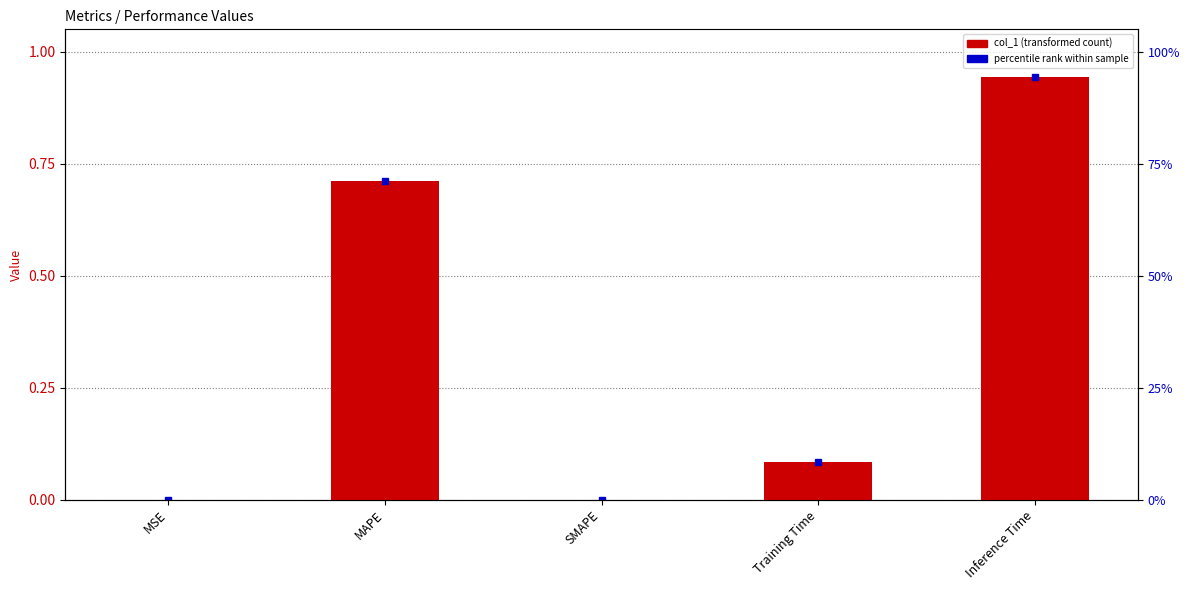

Rank the categories by value from lowest to highest.

SMAPE, MSE, Training Time, MAPE, Inference Time